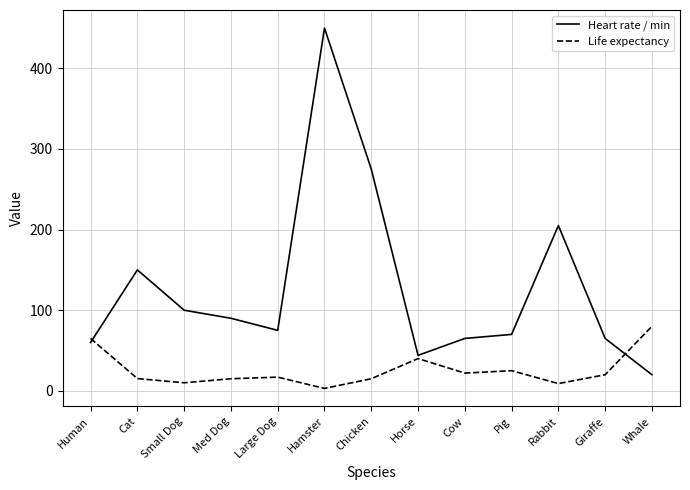

Which series has the largest total across all categories?

Heart rate / min